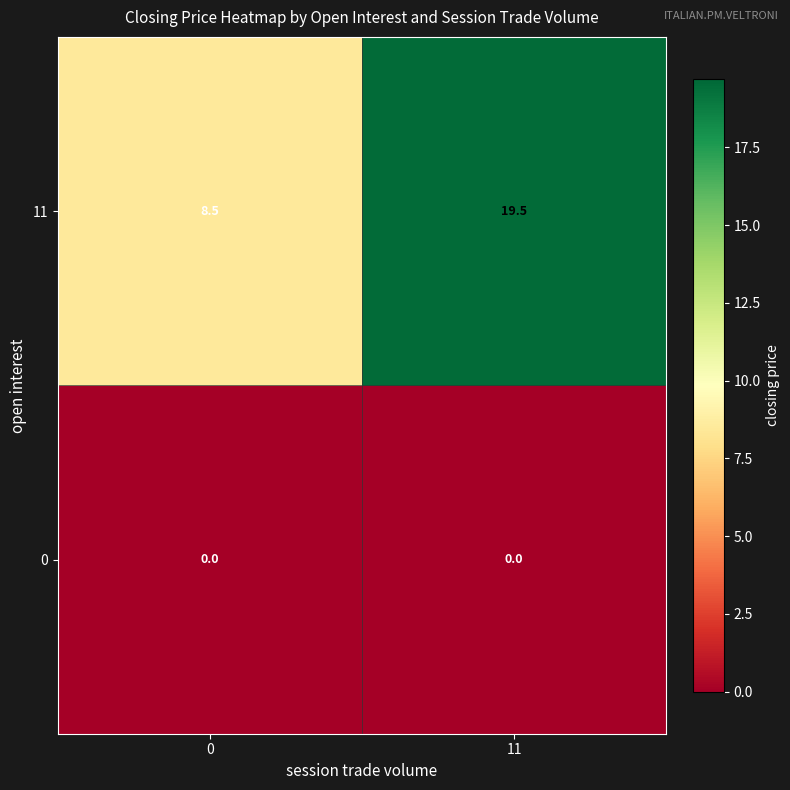

Rank the series at 11 from lowest to highest value.

0, 11